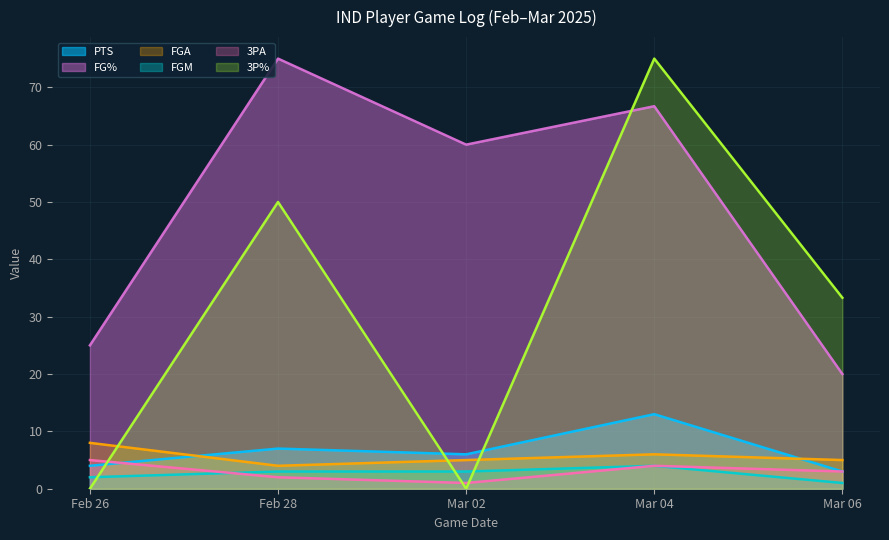

Where is the first local maximum for 3PA?

Mar 04